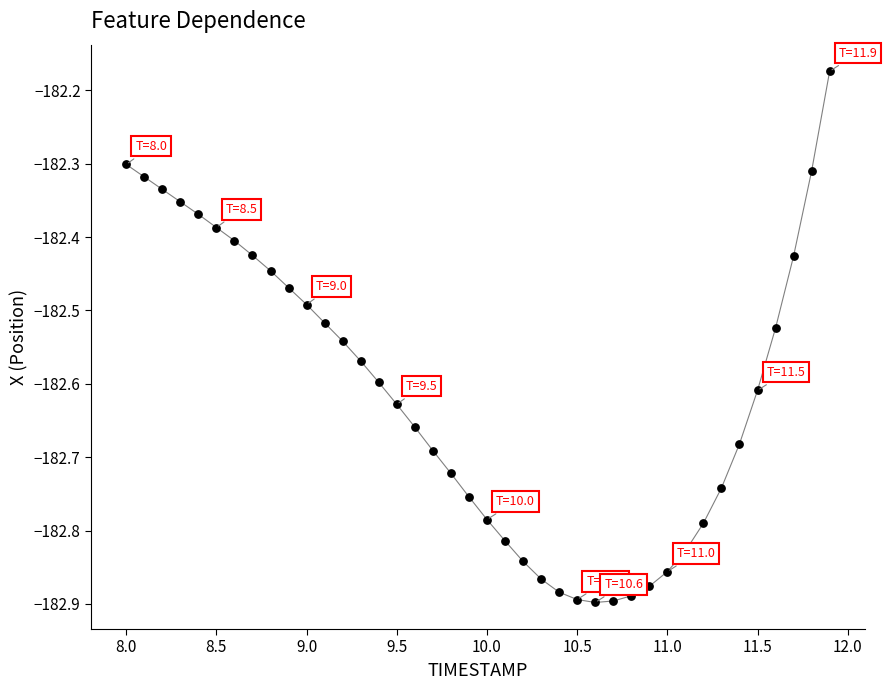

What is the range of Y values (max minus min)?

0.7